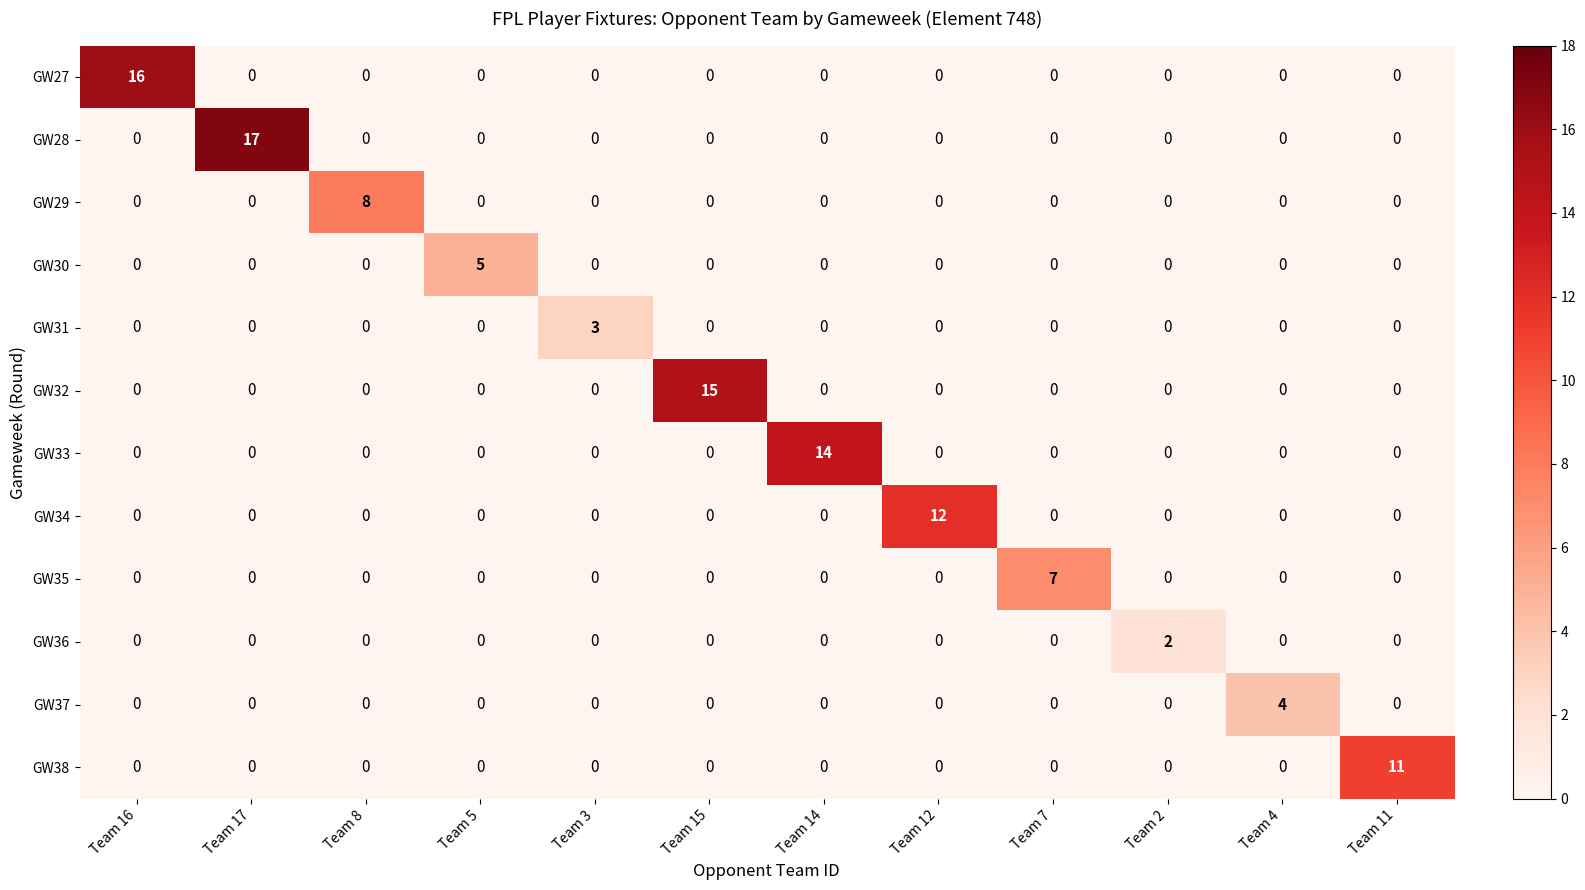

What is the sum of all GW32 values?

15